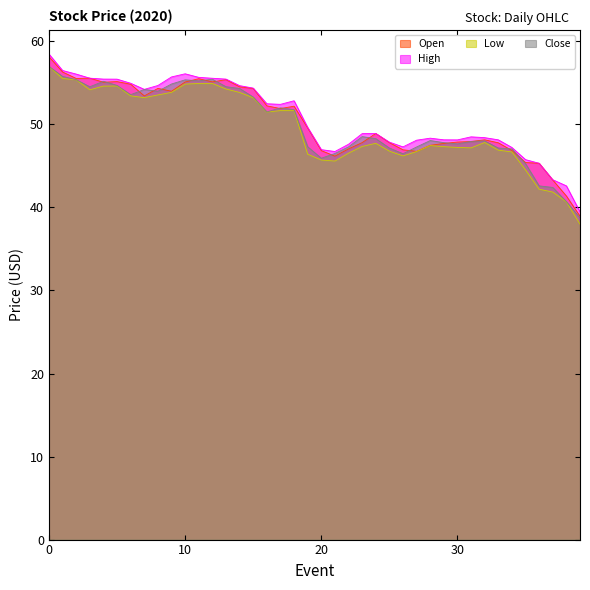

Which category has the highest value in the Close series?

0